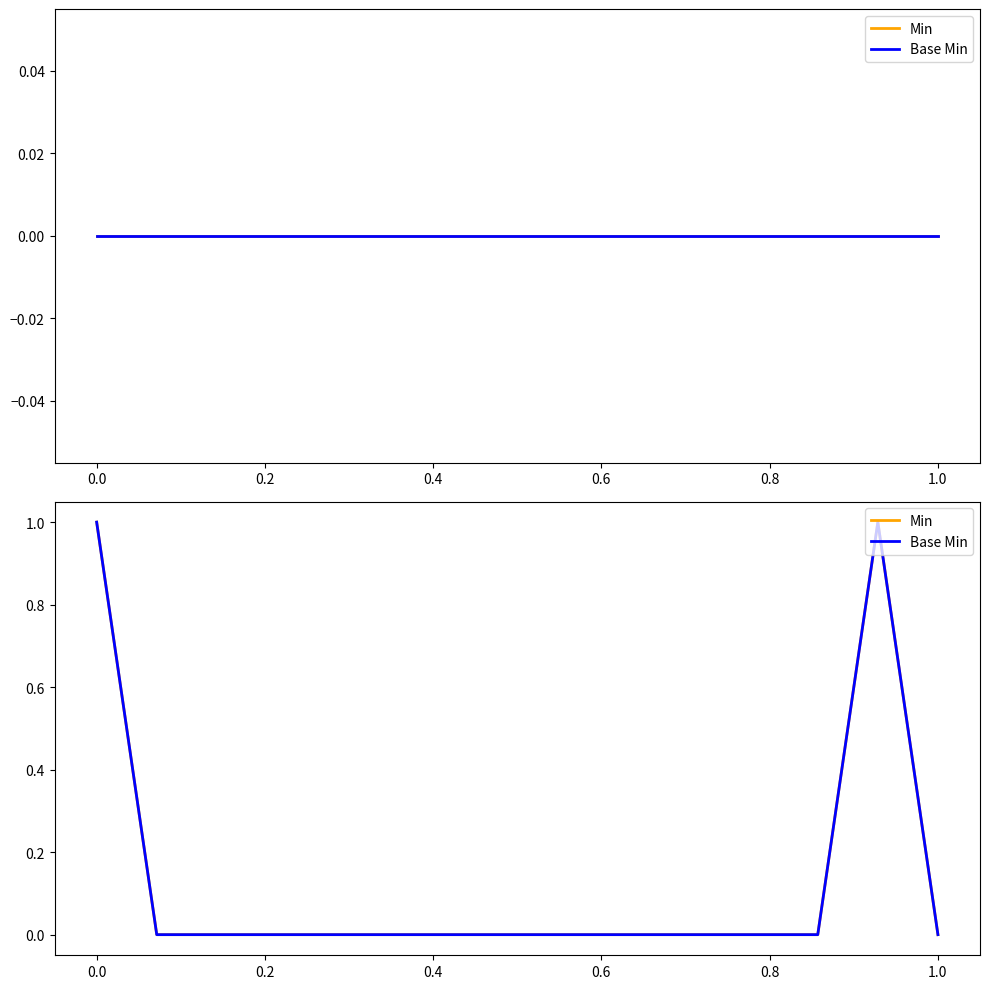

True or false: Base Min and Min intersect in this chart.

False